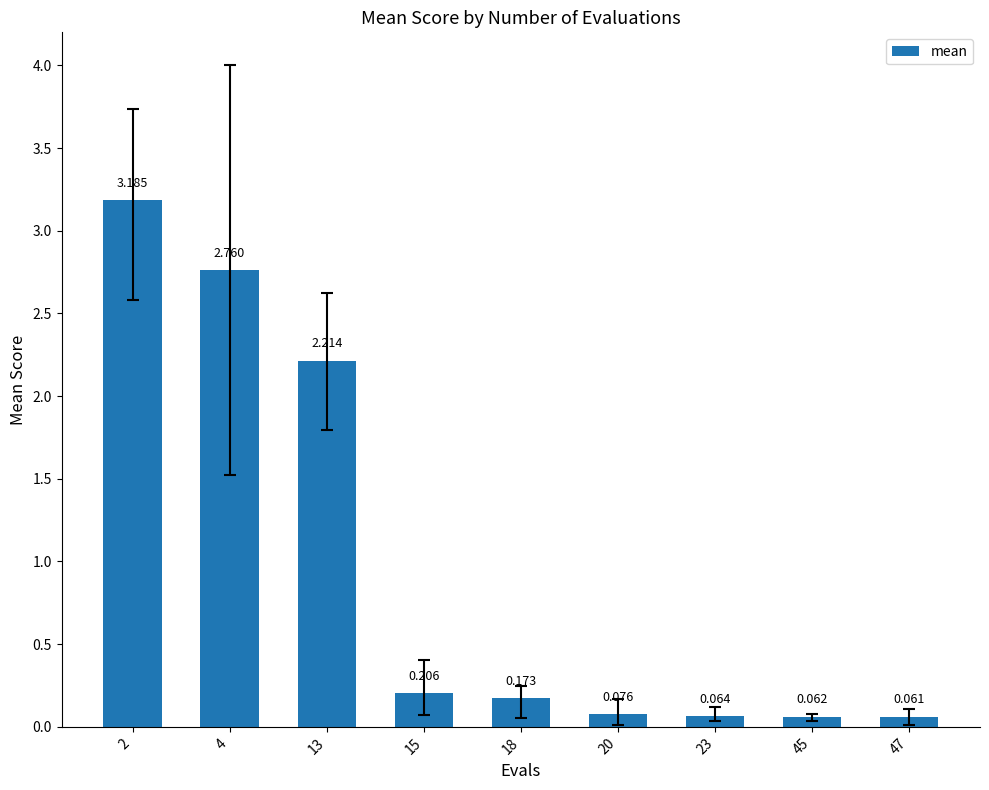

Rank the categories by value from lowest to highest.

47, 45, 23, 20, 18, 15, 13, 4, 2